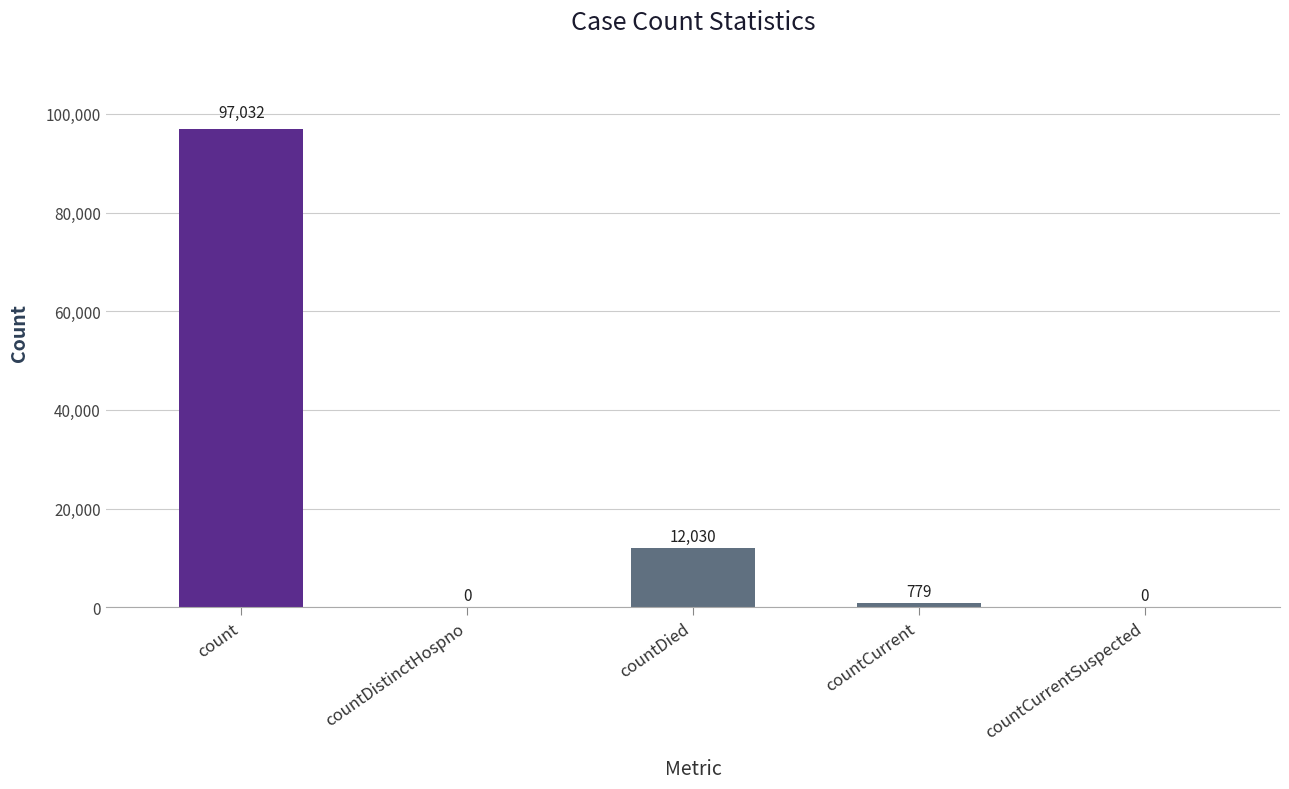

Are the bars grouped side by side (vs. stacked)?

No